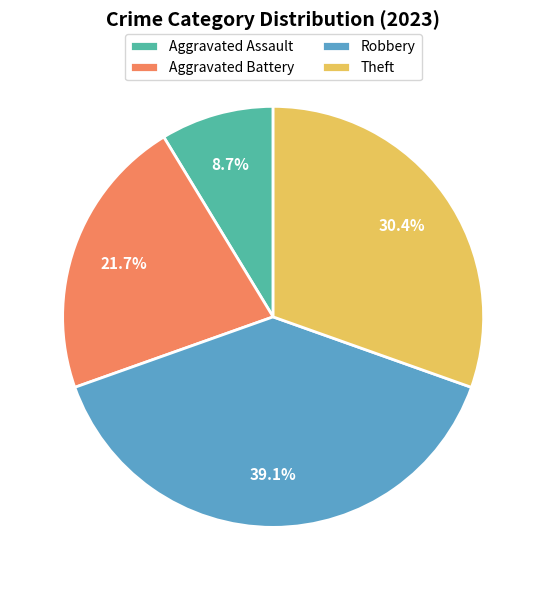

Is there any slice that represents more than half of the pie?

No